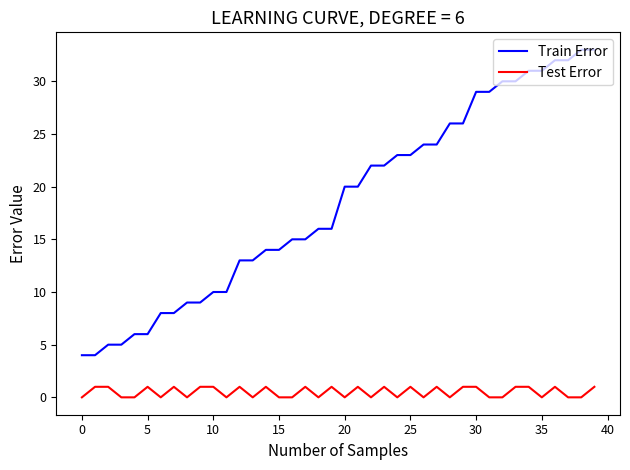

What is the greatest value displayed?

33